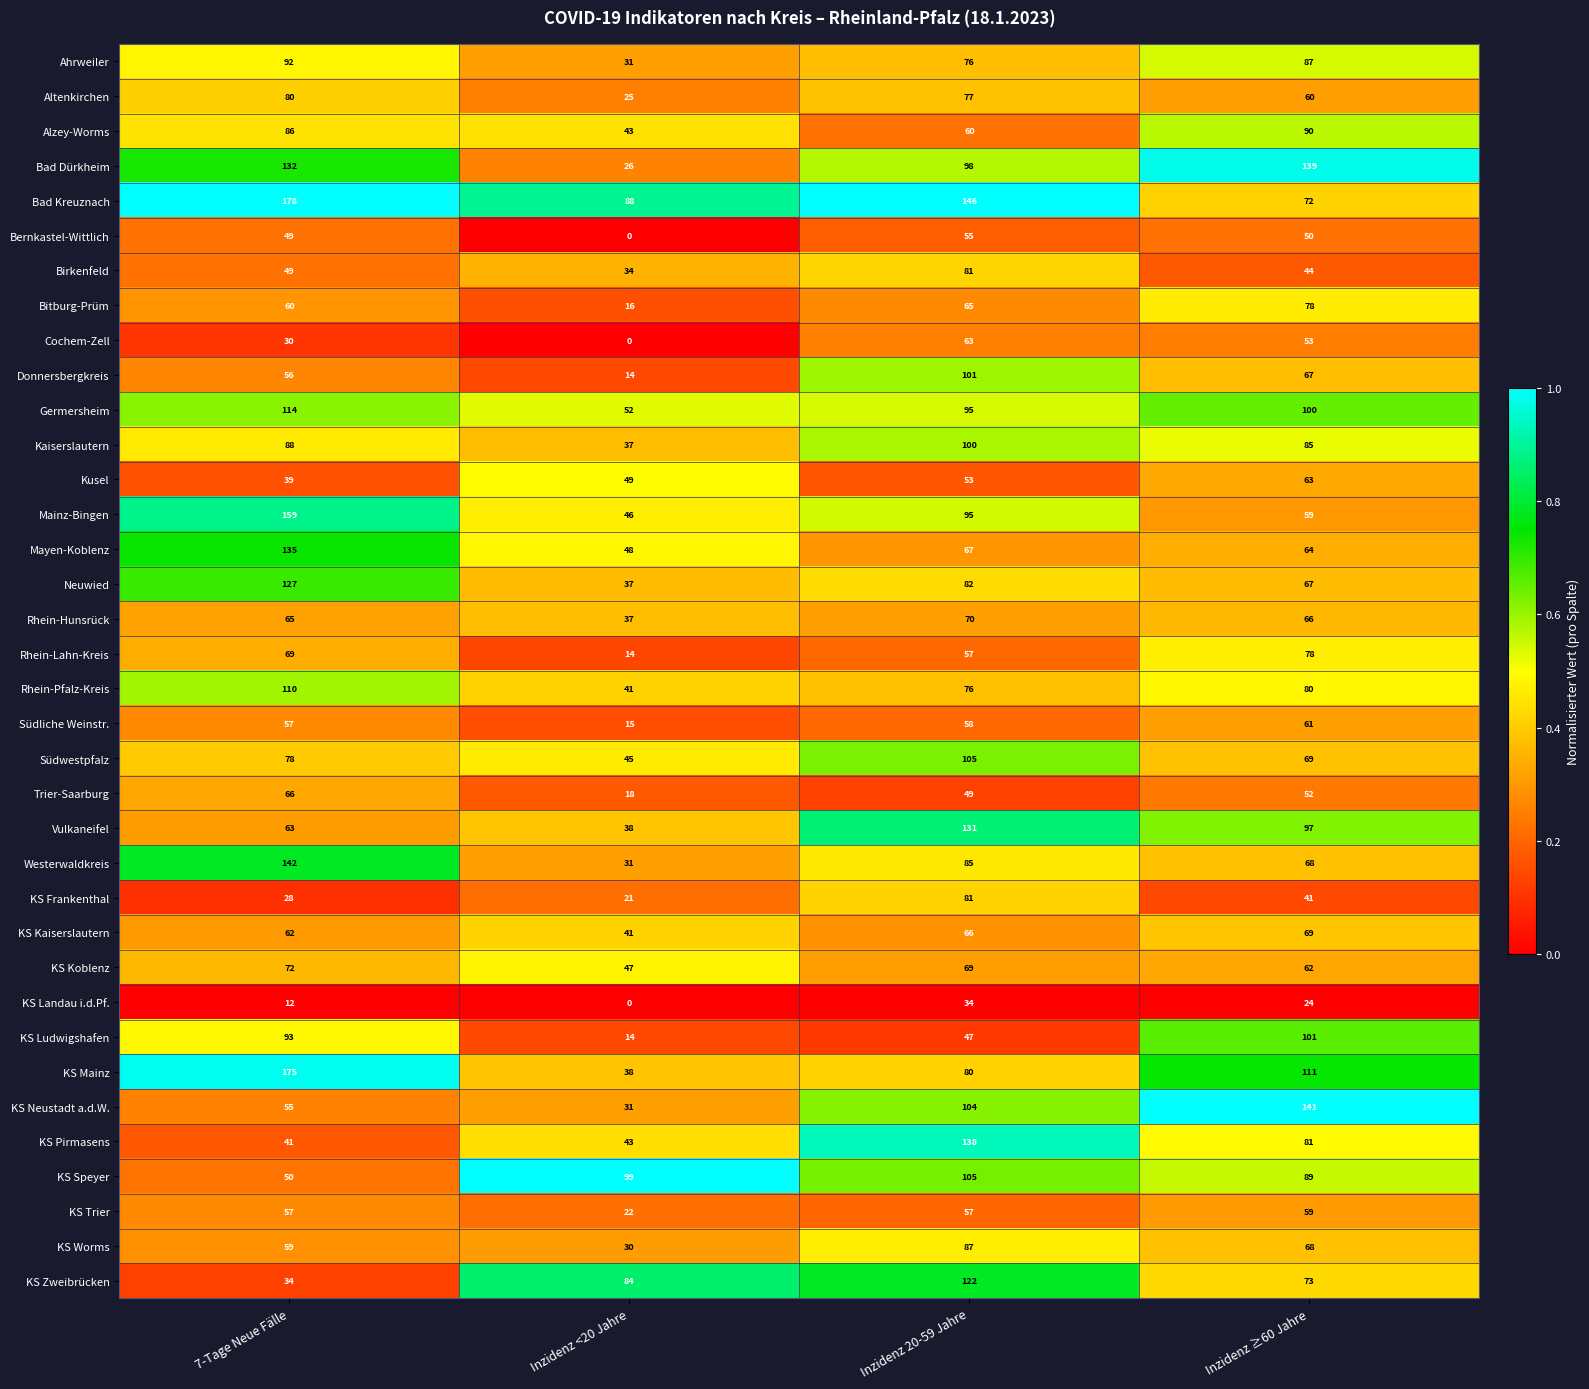

Which series has the widest spread of values?

KS Mainz